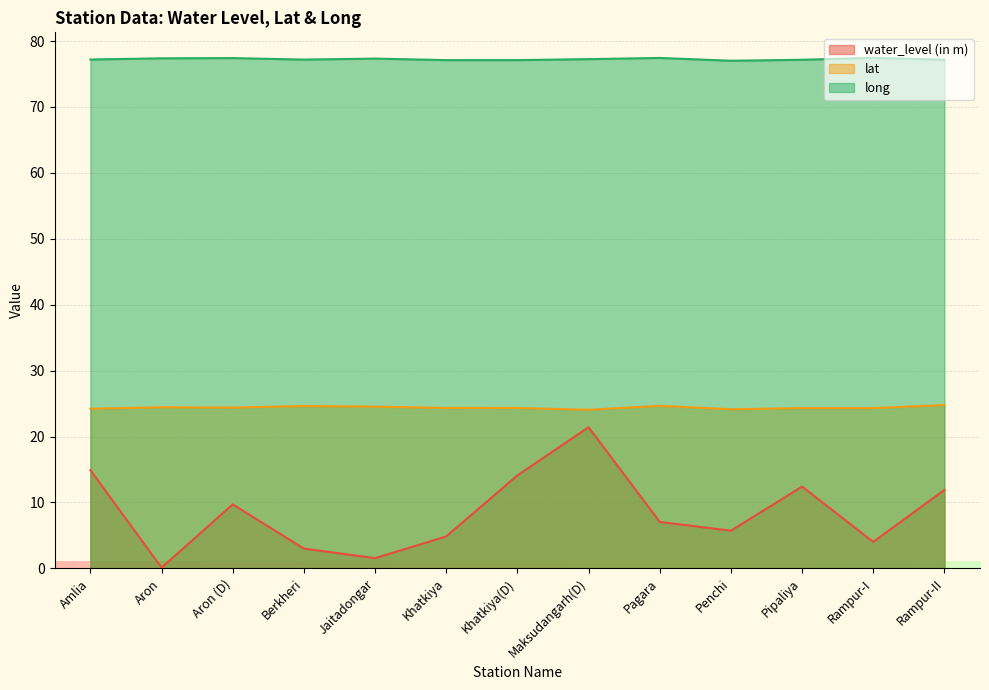

What is the approximate value of water_level (in m) at Khatkiya(D)?

14.1